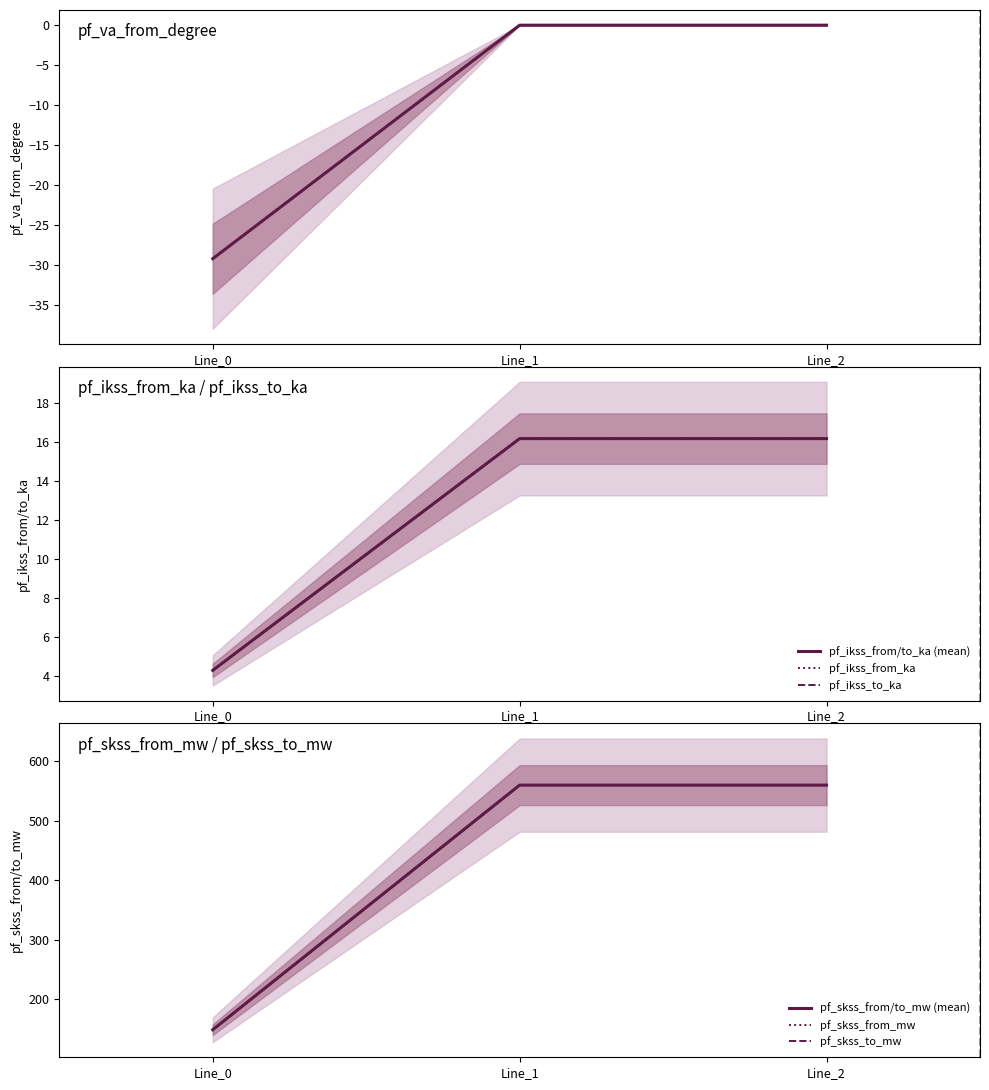

At how many categories does at least one series exceed 322?

2